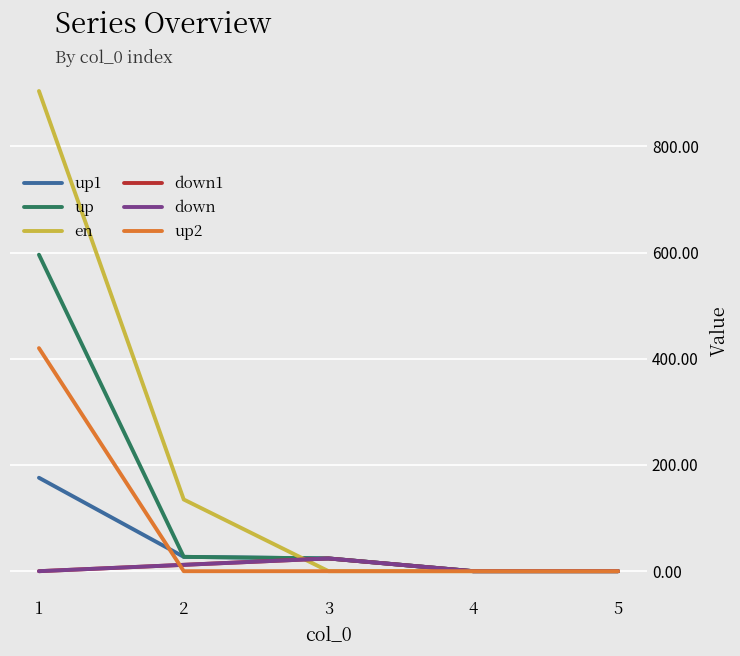

What is the difference between the second highest and second lowest values in the en series?

135.0